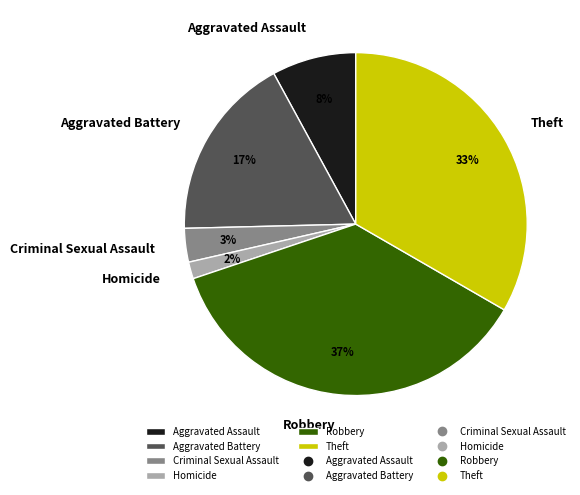

To the nearest percent, what portion does Theft represent?

33%